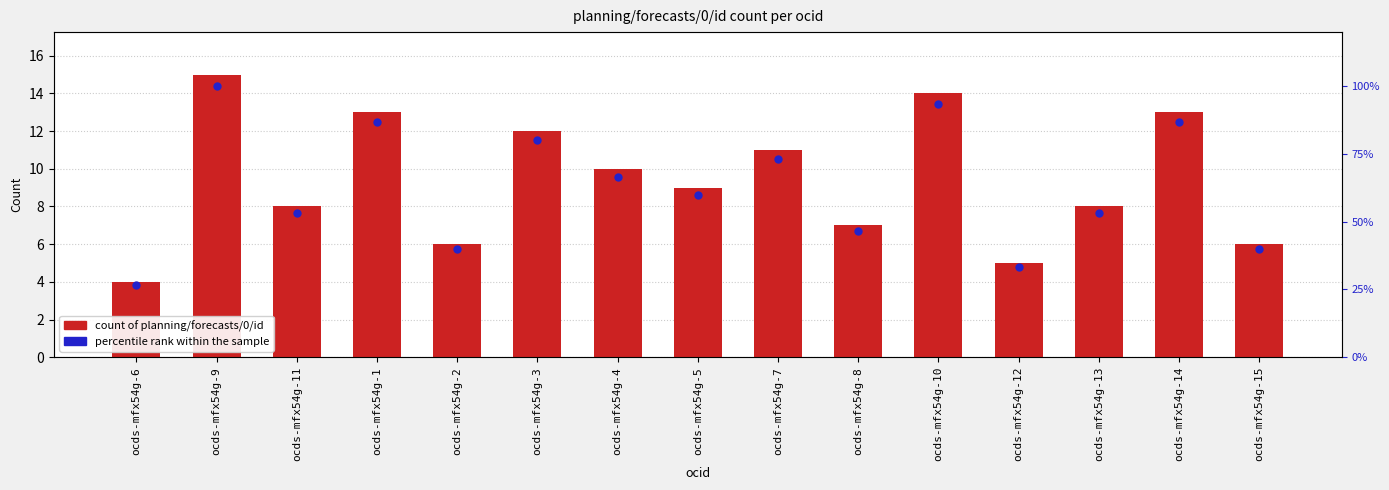

At how many categories does at least one series exceed 42?

11